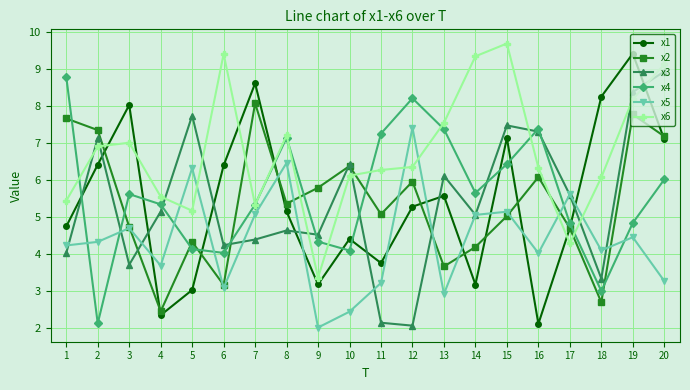

At which category does x1 reach its first local peak?

3